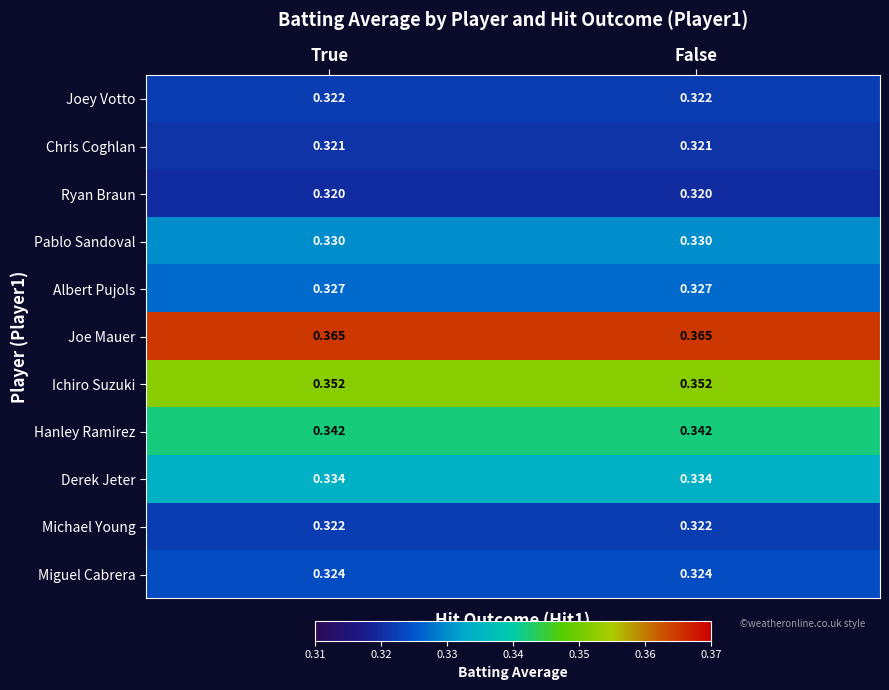

Is the value of Michael Young at False greater than the value of Pablo Sandoval at True?

No